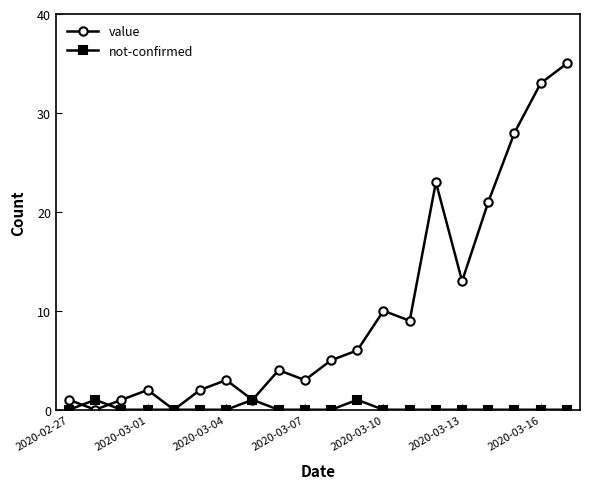

Which series has the largest total across all categories?

value